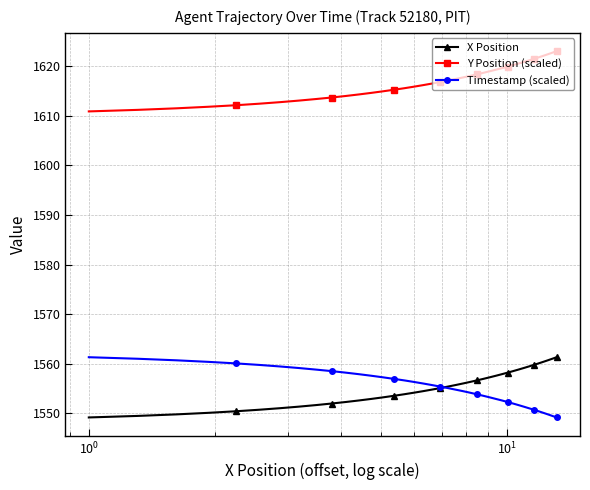

True or false: X Position and Y Position (scaled) cross at least once.

False